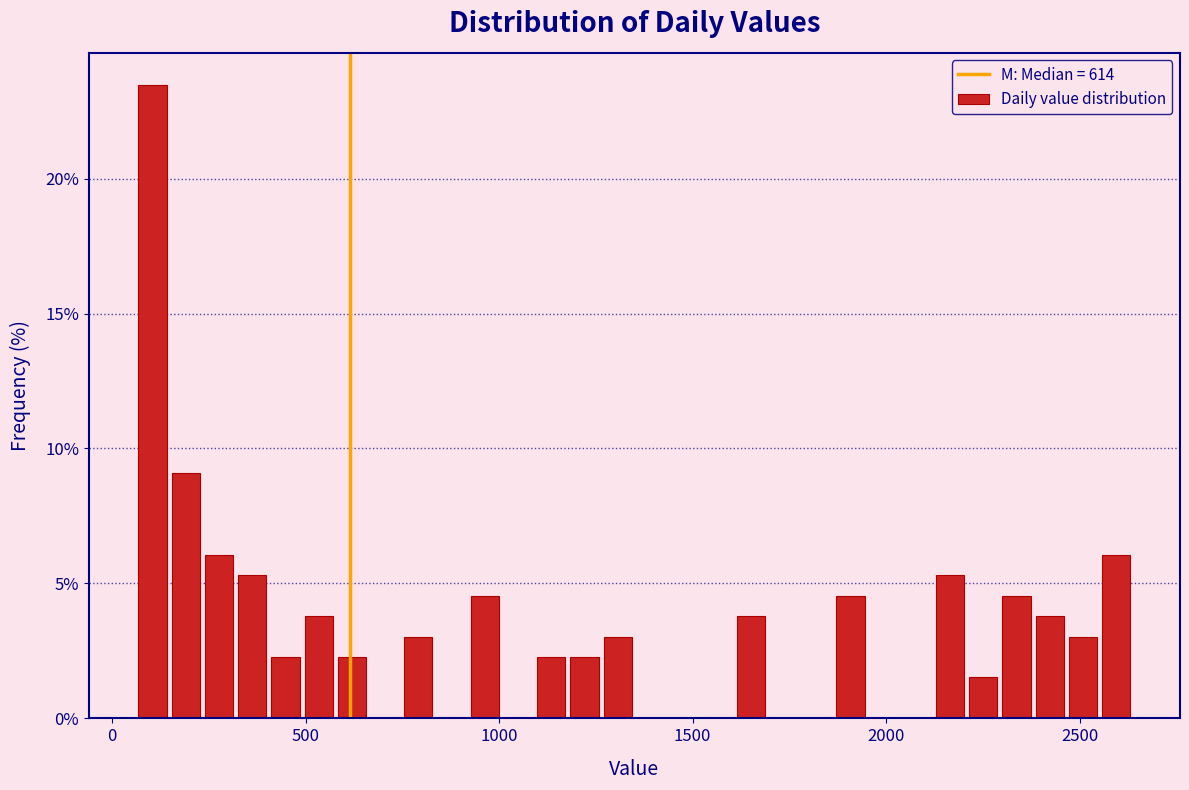

Read against the x-axis, roughly where is the centre of the tallest bar?

100